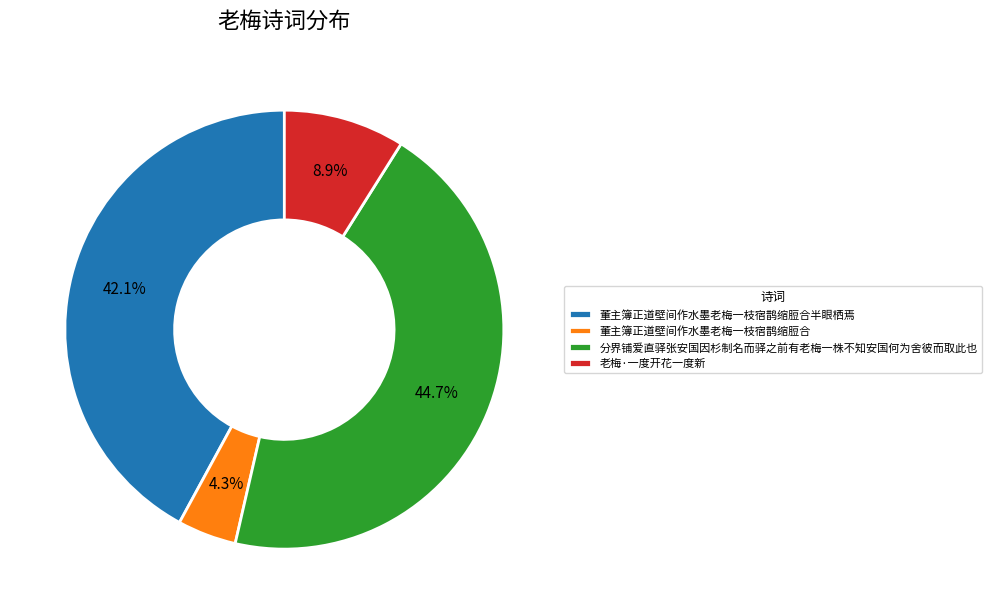

To the nearest percent, what portion does 分界铺爱直驿张安国因杉制名而驿之前有老梅一株不知安国何为舍彼而取此也 represent?

45%